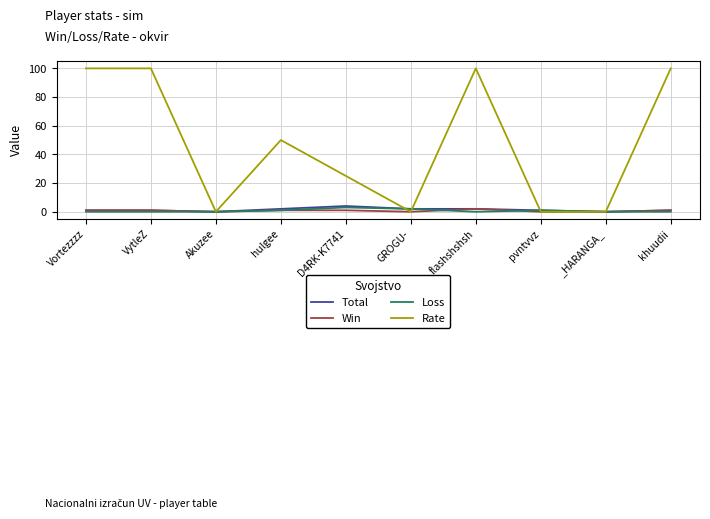

Between GROGU- and khuudii, which series saw the biggest shift?

Rate